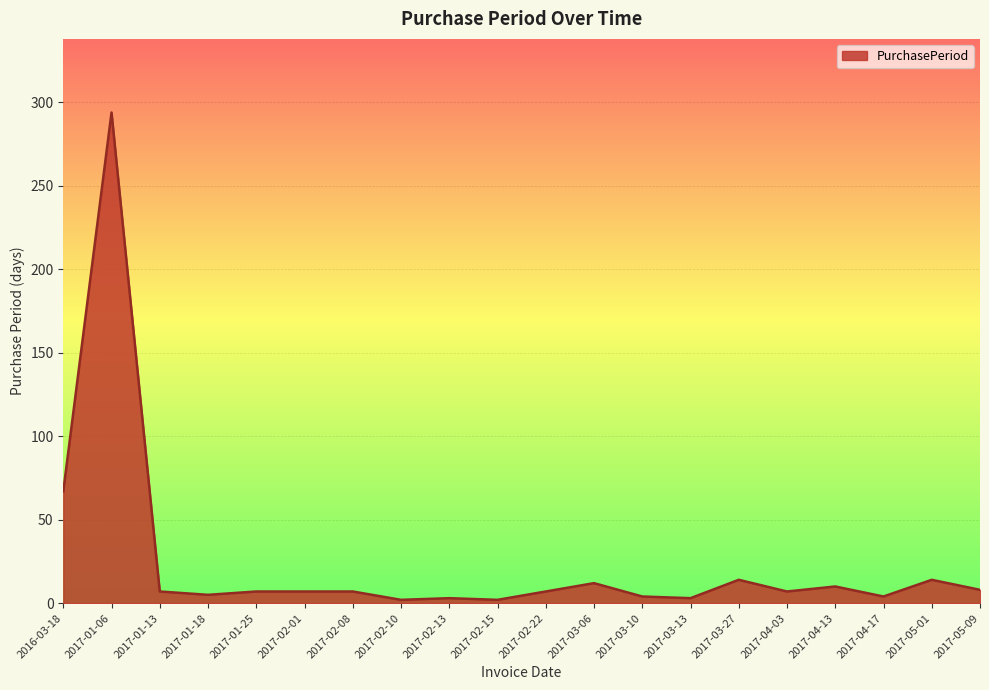

At which category does the chart reach its minimum across all series?

2017-02-10